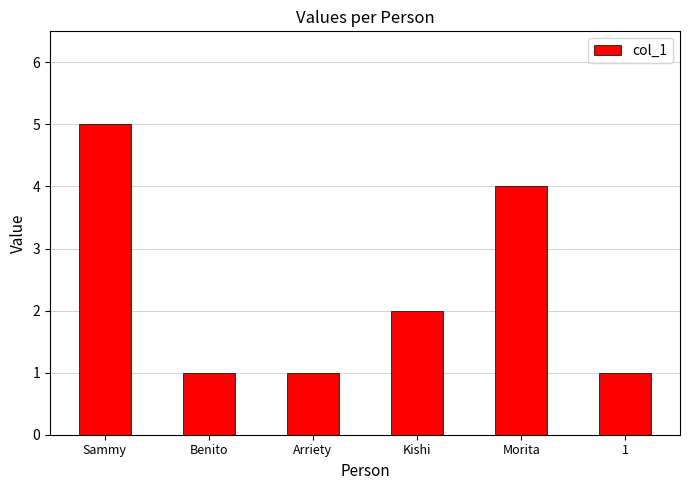

What is the maximum value shown in the chart?

5